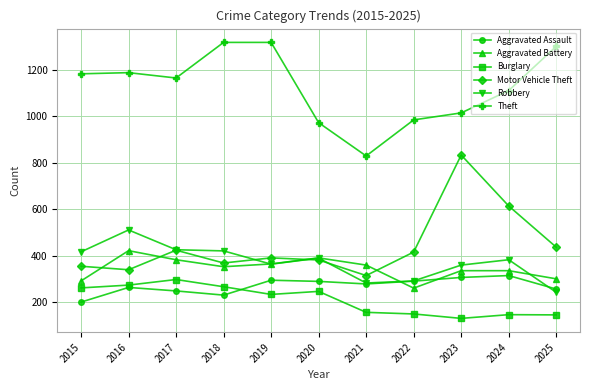

What is the value of the Burglary point at the 4th from the left?

267